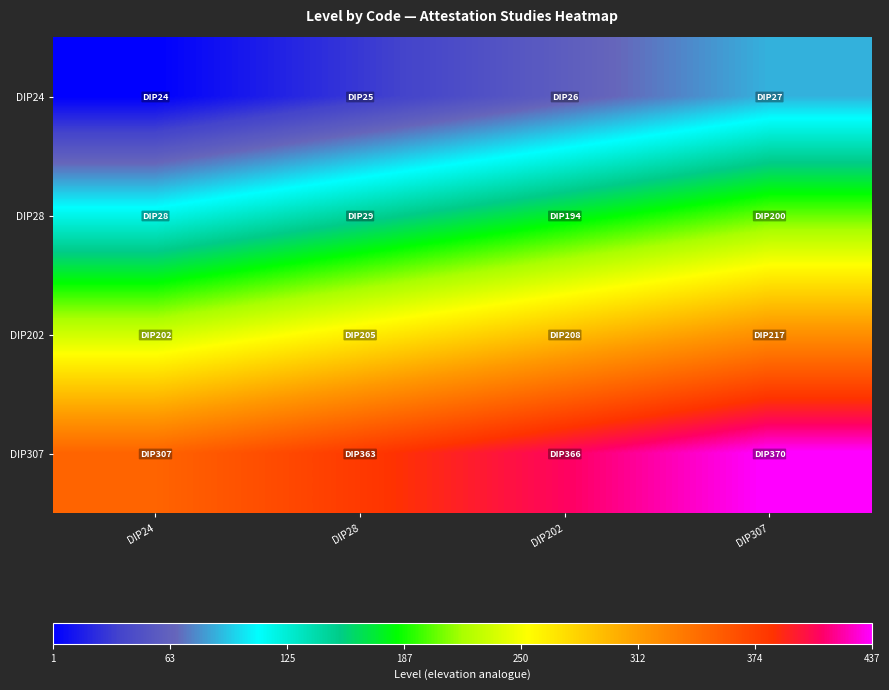

At which category is the sum across all series the highest?

DIP307